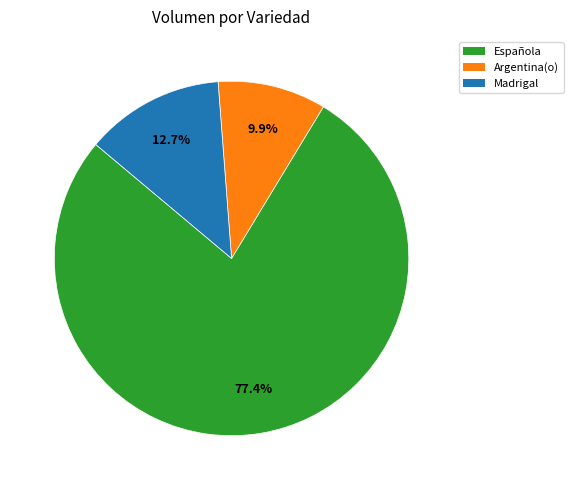

Does Madrigal represent more than half of the total?

No